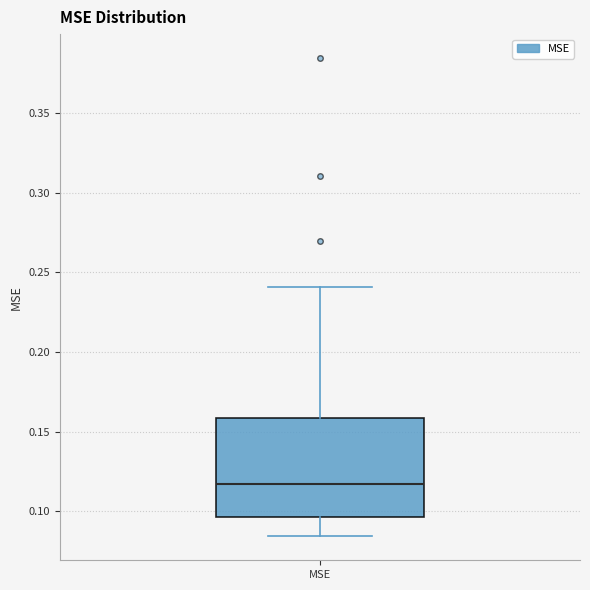

Read this box plot against the y-axis: the position of the median line, the range covered by the box, and the ends of both whiskers. The values are not printed on the chart, so give them approximately, as read against the axis.

median 0.115, box 0.095 to 0.160, whiskers 0.085 to 0.240